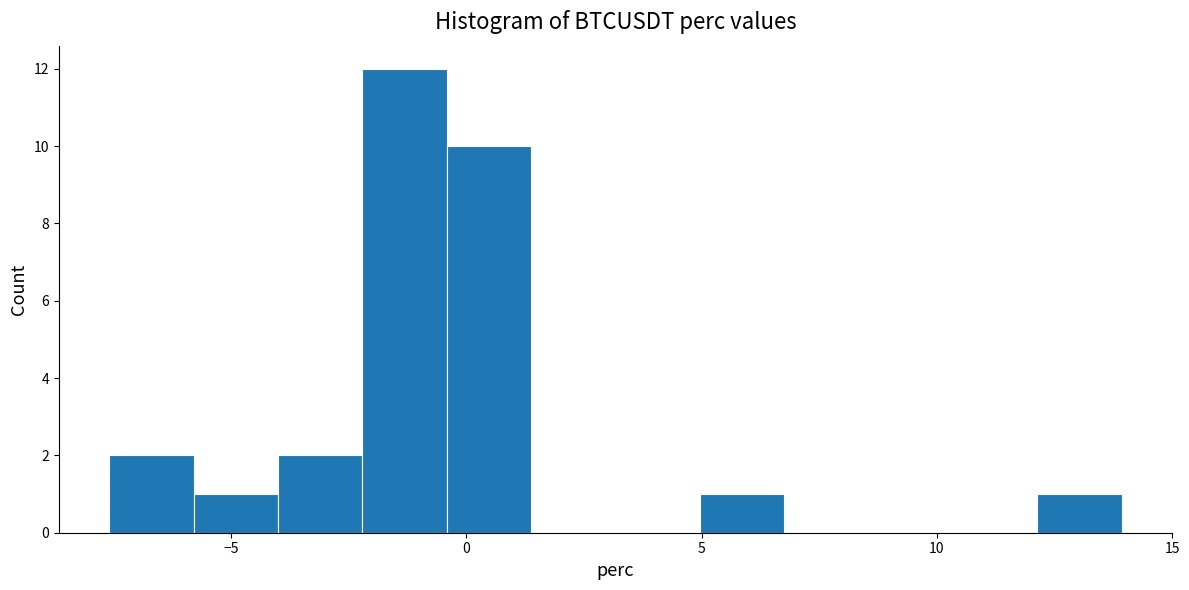

Read against the x-axis, roughly where is the centre of the tallest bar?

-1.5